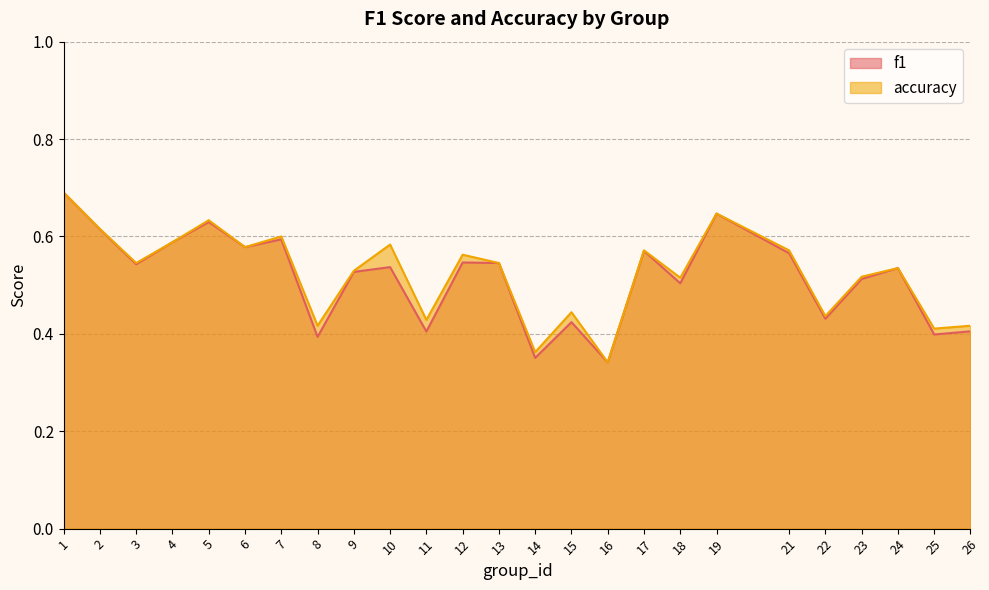

Rank the categories by f1 value from highest to lowest.

1, 19, 5, 2, 7, 4, 6, 17, 21, 12, 13, 3, 10, 24, 9, 23, 18, 22, 15, 26, 11, 25, 8, 14, 16